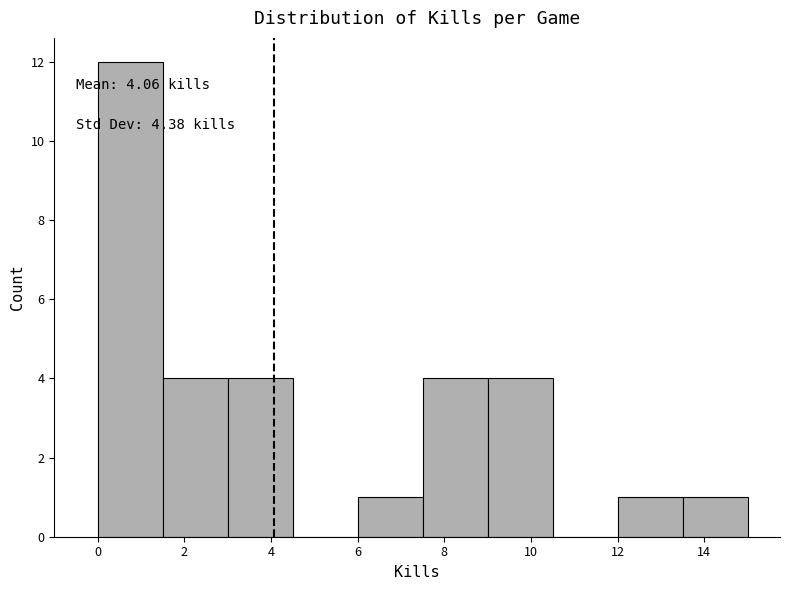

Over which range of the x-axis is the bar tallest?

0.0 to 1.5